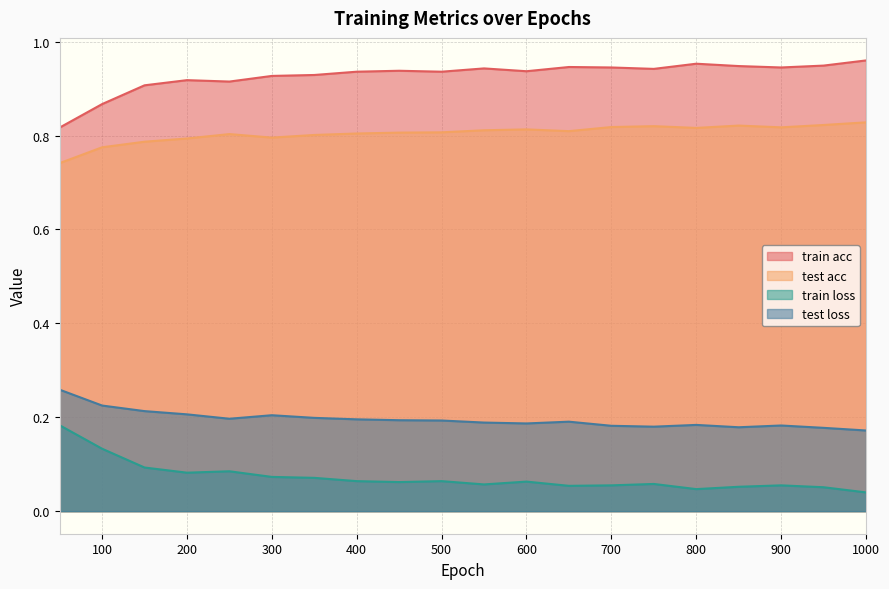

How many interior local peaks does the train acc series have?

5